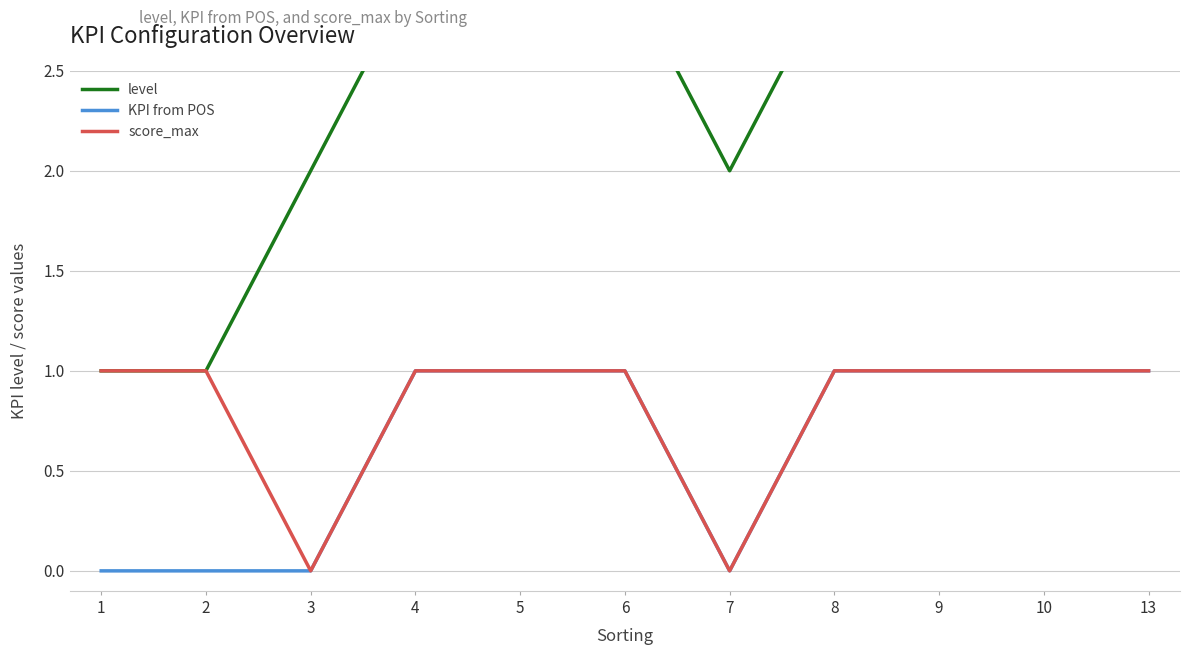

The KPI from POS series shows 2 at 8. True or false?

False